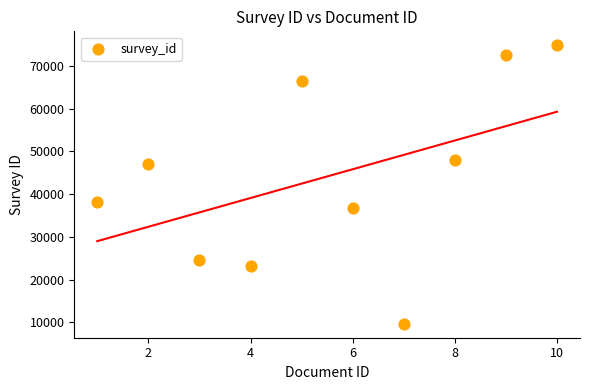

What is the range of X values (max minus min)?

9